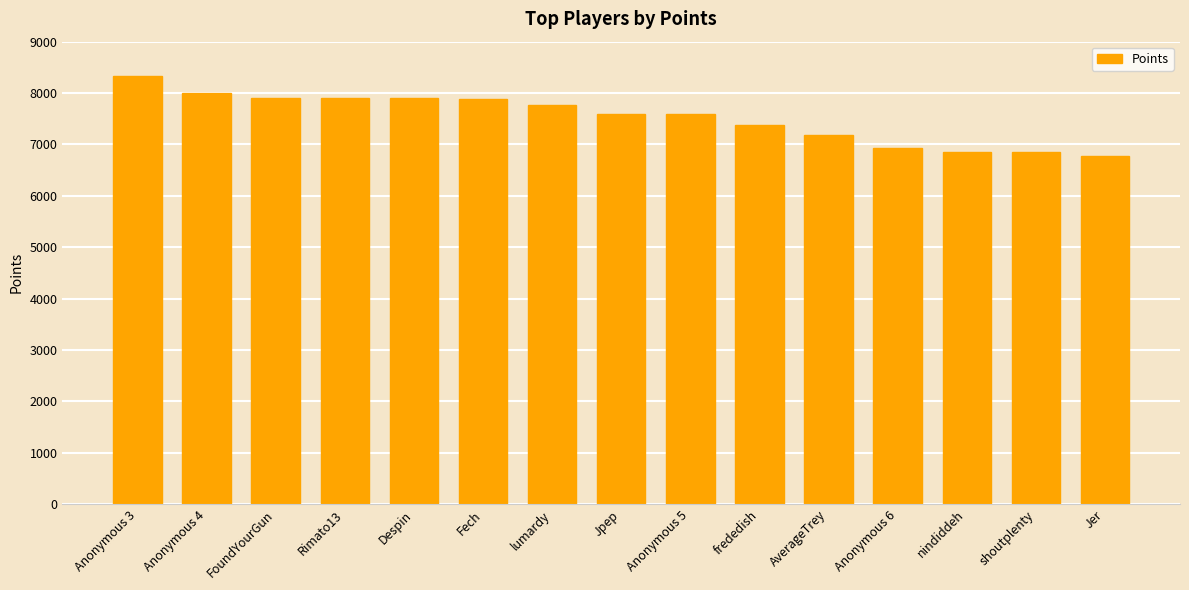

Approximately how many times larger is the value at shoutplenty compared to Anonymous 5?

0.9